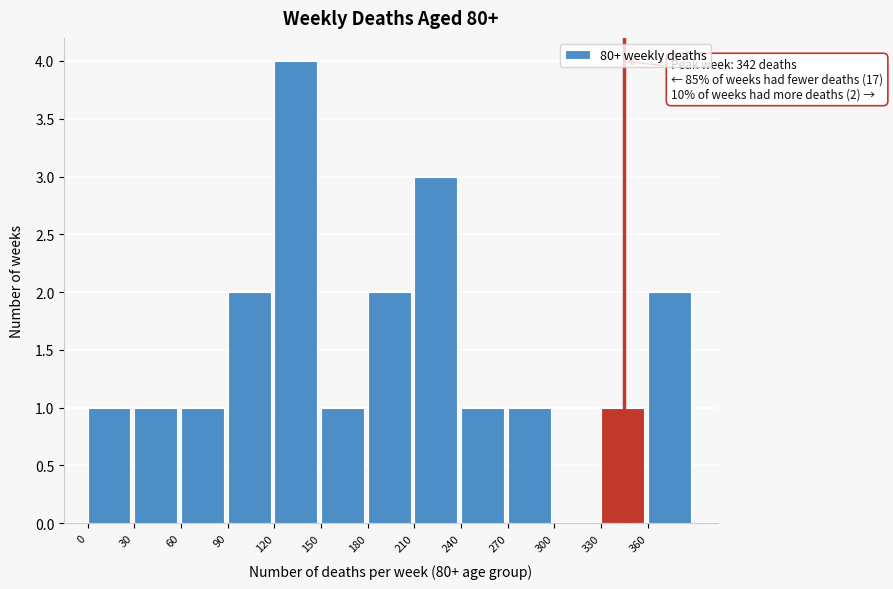

Which range on the x-axis has the tallest bar?

120 to 150